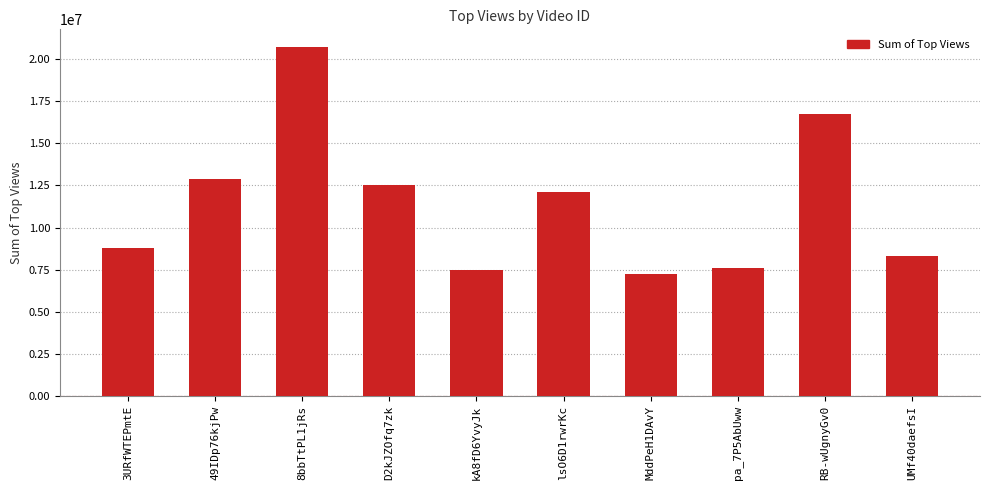

Are the bars horizontal?

No